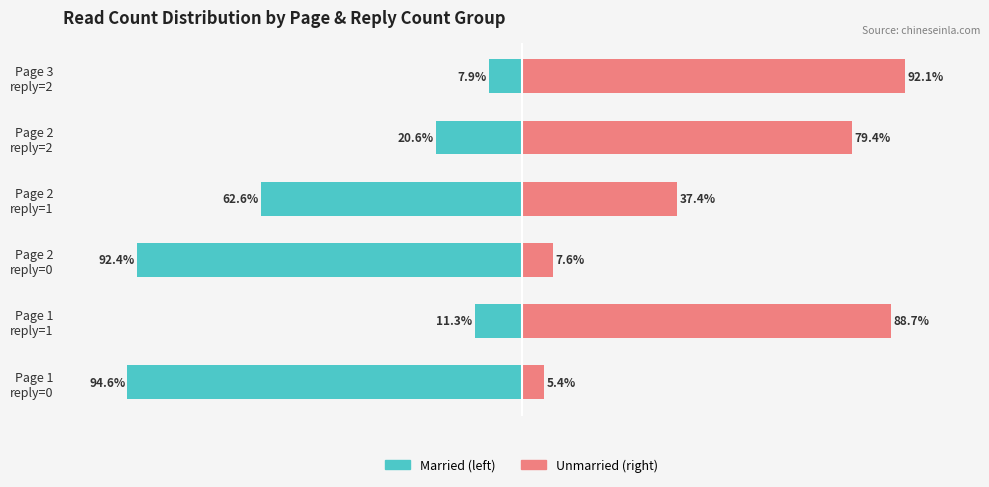

What is the value of the Married bar at the 6th from the left?

-7.9